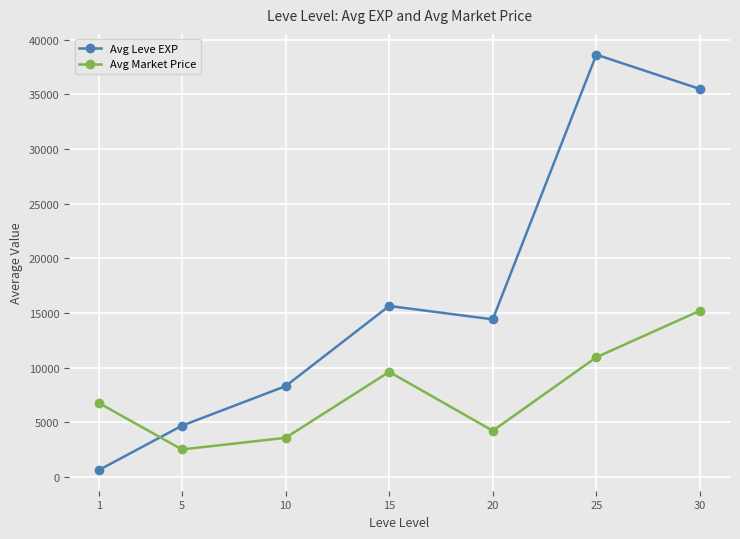

At which label is Avg Leve EXP closest to 19630?

15